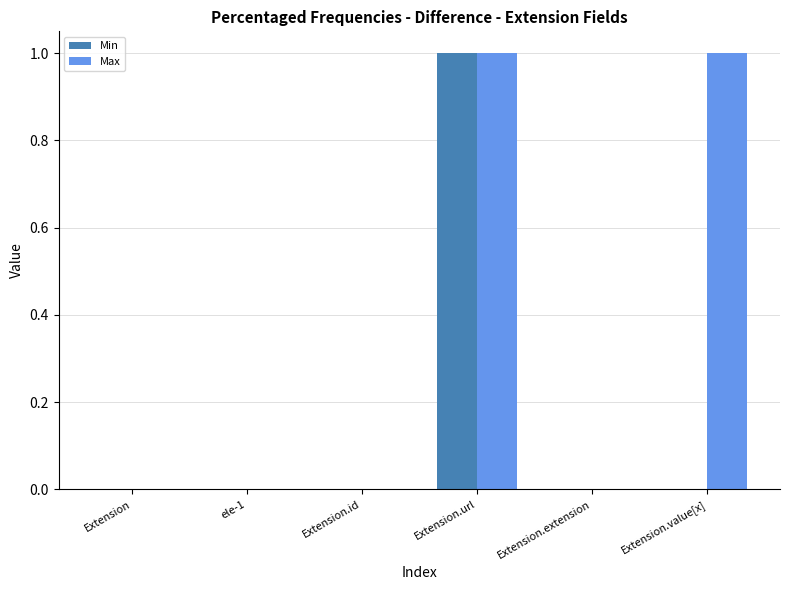

The value of Min at Extension.id is -1. True or false?

False